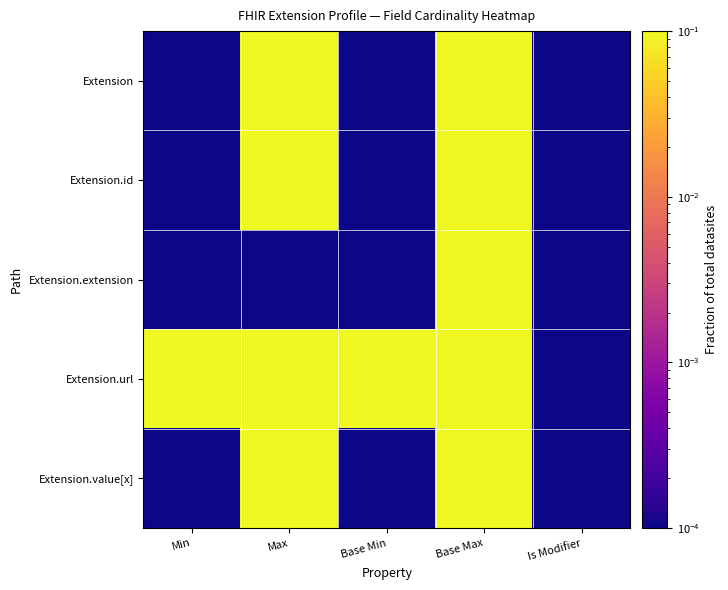

Which series has the largest range (max minus min)?

Extension